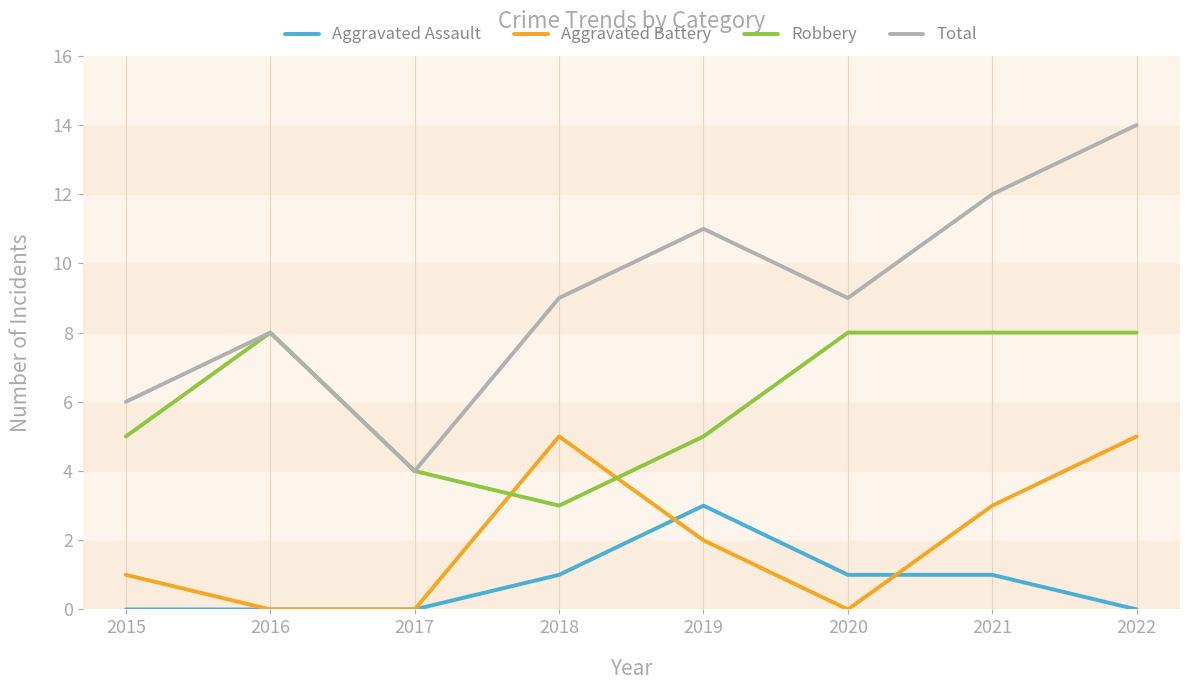

Count the number of categories in the chart.

8